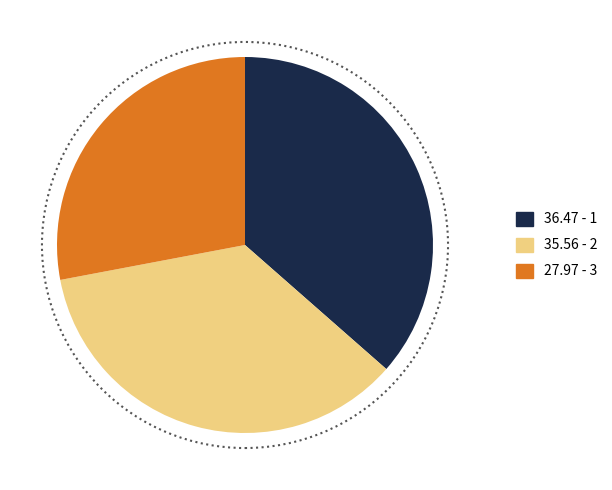

Is there a majority slice in this chart?

No